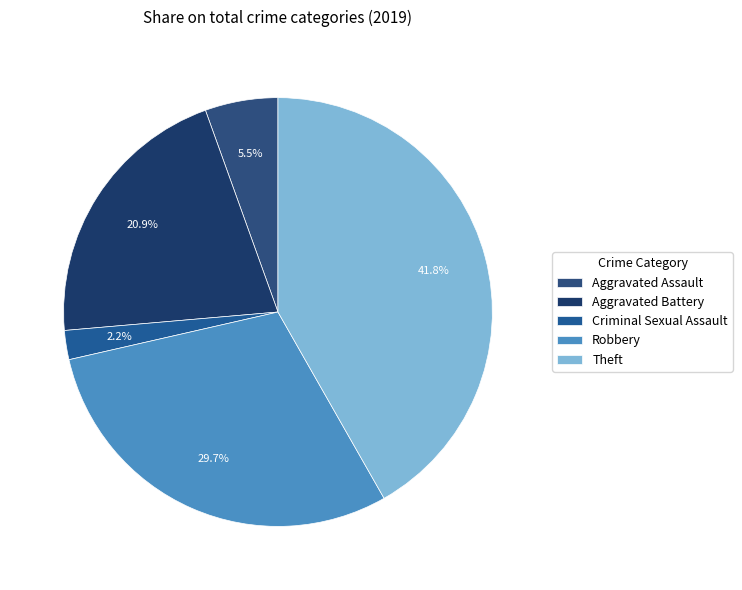

Does any single category account for the majority?

No